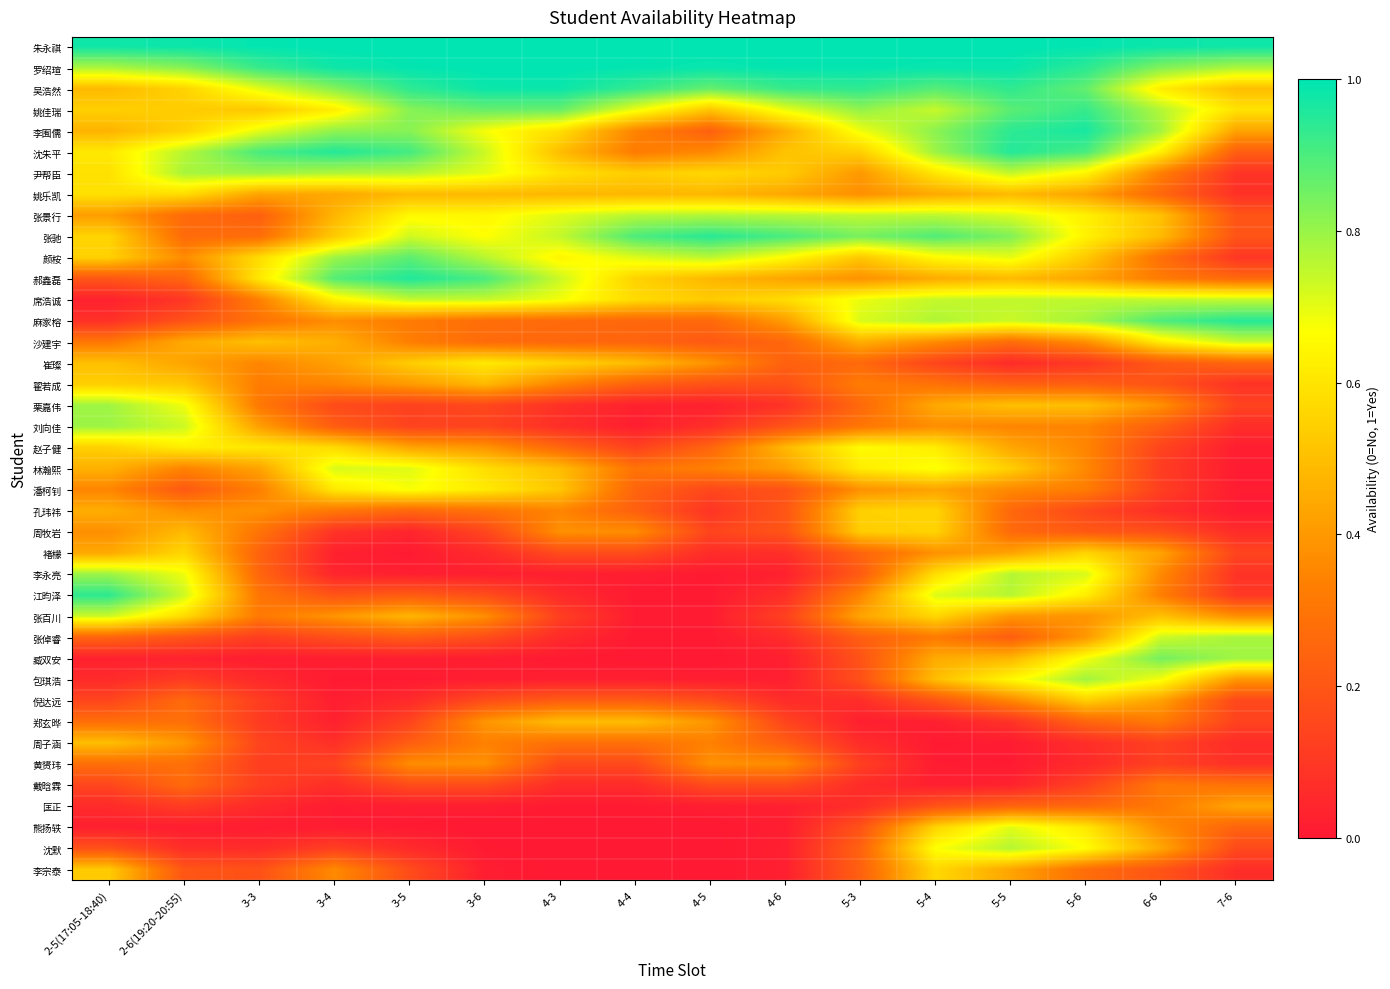

Reading right to left, list all the values displayed in this chart.

朱永祺: 7-6=1.0	6-6=1.0	5-6=1.0	5-5=1.0	5-4=1.0	5-3=1.0	4-6=1.0	4-5=1.0	4-4=1.0	4-3=1.0	3-6=1.0	3-5=1.0	3-4=1.0	3-3=1.0	2-6(19:20-20:55)=1.0	2-5(17:05-18:40)=1.0
罗绍瑄: 7-6=0.8	6-6=0.8	5-6=0.9	5-5=1.0	5-4=1.0	5-3=1.0	4-6=1.0	4-5=1.0	4-4=1.0	4-3=1.0	3-6=1.0	3-5=1.0	3-4=1.0	3-3=0.9	2-6(19:20-20:55)=0.8	2-5(17:05-18:40)=0.8
吴浩然: 7-6=0.5	6-6=0.6	5-6=0.9	5-5=0.9	5-4=0.9	5-3=0.9	4-6=0.9	4-5=0.9	4-4=0.9	4-3=1.0	3-6=1.0	3-5=0.9	3-4=0.8	3-3=0.7	2-6(19:20-20:55)=0.6	2-5(17:05-18:40)=0.5
姚佳瑞: 7-6=0.6	6-6=0.8	5-6=0.9	5-5=0.9	5-4=0.7	5-3=0.8	4-6=0.7	4-5=0.5	4-4=0.7	4-3=0.9	3-6=0.9	3-5=0.8	3-4=0.6	3-3=0.5	2-6(19:20-20:55)=0.5	2-5(17:05-18:40)=0.5
李囿儒: 7-6=0.4	6-6=0.8	5-6=1.0	5-5=0.9	5-4=0.8	5-3=0.7	4-6=0.5	4-5=0.2	4-4=0.3	4-3=0.6	3-6=0.7	3-5=0.8	3-4=0.8	3-3=0.7	2-6(19:20-20:55)=0.5	2-5(17:05-18:40)=0.5
沈朱平: 7-6=0.2	6-6=0.6	5-6=0.9	5-5=1.0	5-4=0.8	5-3=0.5	4-6=0.5	4-5=0.4	4-4=0.3	4-3=0.5	3-6=0.7	3-5=0.9	3-4=1.0	3-3=0.9	2-6(19:20-20:55)=0.8	2-5(17:05-18:40)=0.6
尹帮臣: 7-6=0.1	6-6=0.3	5-6=0.6	5-5=0.7	5-4=0.6	5-3=0.4	4-6=0.5	4-5=0.6	4-4=0.5	4-3=0.6	3-6=0.7	3-5=0.8	3-4=0.8	3-3=0.8	2-6(19:20-20:55)=0.8	2-5(17:05-18:40)=0.6
姚乐凯: 7-6=0.1	6-6=0.3	5-6=0.4	5-5=0.5	5-4=0.4	5-3=0.4	4-6=0.4	4-5=0.5	4-4=0.5	4-3=0.5	3-6=0.5	3-5=0.5	3-4=0.4	3-3=0.4	2-6(19:20-20:55)=0.6	2-5(17:05-18:40)=0.6
张景行: 7-6=0.2	6-6=0.5	5-6=0.6	5-5=0.7	5-4=0.8	5-3=0.7	4-6=0.8	4-5=0.8	4-4=0.8	4-3=0.7	3-6=0.6	3-5=0.7	3-4=0.5	3-3=0.2	2-6(19:20-20:55)=0.3	2-5(17:05-18:40)=0.4
张驰: 7-6=0.2	6-6=0.5	5-6=0.6	5-5=0.8	5-4=0.9	5-3=0.8	4-6=0.9	4-5=0.9	4-4=0.9	4-3=0.7	3-6=0.7	3-5=0.7	3-4=0.5	3-3=0.3	2-6(19:20-20:55)=0.3	2-5(17:05-18:40)=0.6
颜桉: 7-6=0.1	6-6=0.3	5-6=0.5	5-5=0.7	5-4=0.7	5-3=0.5	4-6=0.7	4-5=0.8	4-4=0.7	4-3=0.6	3-6=0.8	3-5=0.9	3-4=0.8	3-3=0.6	2-6(19:20-20:55)=0.4	2-5(17:05-18:40)=0.5
郝鑫磊: 7-6=0.3	6-6=0.3	5-6=0.4	5-5=0.5	5-4=0.4	5-3=0.4	4-6=0.4	4-5=0.5	4-4=0.6	4-3=0.7	3-6=0.9	3-5=1.0	3-4=0.9	3-3=0.6	2-6(19:20-20:55)=0.3	2-5(17:05-18:40)=0.2
席浩诚: 7-6=0.7	6-6=0.7	5-6=0.7	5-5=0.7	5-4=0.7	5-3=0.7	4-6=0.6	4-5=0.5	4-4=0.6	4-3=0.7	3-6=0.7	3-5=0.7	3-4=0.6	3-3=0.3	2-6(19:20-20:55)=0.1	2-5(17:05-18:40)=0.0
麻家榕: 7-6=1.0	6-6=0.9	5-6=0.8	5-5=0.7	5-4=0.8	5-3=0.7	4-6=0.4	4-5=0.3	4-4=0.3	4-3=0.3	3-6=0.3	3-5=0.3	3-4=0.4	3-3=0.3	2-6(19:20-20:55)=0.2	2-5(17:05-18:40)=0.1
沙建宇: 7-6=0.7	6-6=0.6	5-6=0.4	5-5=0.3	5-4=0.4	5-3=0.5	4-6=0.3	4-5=0.2	4-4=0.2	4-3=0.3	3-6=0.3	3-5=0.3	3-4=0.5	3-3=0.5	2-6(19:20-20:55)=0.4	2-5(17:05-18:40)=0.3
崔璨: 7-6=0.3	6-6=0.2	5-6=0.1	5-5=0.1	5-4=0.1	5-3=0.3	4-6=0.2	4-5=0.4	4-4=0.5	4-3=0.6	3-6=0.6	3-5=0.5	3-4=0.4	3-3=0.4	2-6(19:20-20:55)=0.4	2-5(17:05-18:40)=0.5
翟若成: 7-6=0.1	6-6=0.2	5-6=0.2	5-5=0.2	5-4=0.3	5-3=0.3	4-6=0.2	4-5=0.2	4-4=0.2	4-3=0.3	3-6=0.5	3-5=0.4	3-4=0.4	3-3=0.3	2-6(19:20-20:55)=0.5	2-5(17:05-18:40)=0.5
栗嘉伟: 7-6=0.1	6-6=0.4	5-6=0.5	5-5=0.5	5-4=0.4	5-3=0.3	4-6=0.1	4-5=0.0	4-4=0.0	4-3=0.1	3-6=0.2	3-5=0.1	3-4=0.2	3-3=0.3	2-6(19:20-20:55)=0.7	2-5(17:05-18:40)=0.8
刘向佳: 7-6=0.1	6-6=0.2	5-6=0.3	5-5=0.3	5-4=0.4	5-3=0.3	4-6=0.2	4-5=0.1	4-4=0.0	4-3=0.1	3-6=0.1	3-5=0.1	3-4=0.2	3-3=0.4	2-6(19:20-20:55)=0.7	2-5(17:05-18:40)=0.8
赵子健: 7-6=0.0	6-6=0.1	5-6=0.3	5-5=0.4	5-4=0.6	5-3=0.7	4-6=0.5	4-5=0.2	4-4=0.1	4-3=0.3	3-6=0.4	3-5=0.4	3-4=0.6	3-3=0.6	2-6(19:20-20:55)=0.6	2-5(17:05-18:40)=0.5
林瀚熙: 7-6=0.0	6-6=0.1	5-6=0.4	5-5=0.5	5-4=0.7	5-3=0.6	4-6=0.4	4-5=0.3	4-4=0.3	4-3=0.5	3-6=0.6	3-5=0.7	3-4=0.7	3-3=0.4	2-6(19:20-20:55)=0.3	2-5(17:05-18:40)=0.5
潘柯钊: 7-6=0.0	6-6=0.1	5-6=0.3	5-5=0.4	5-4=0.4	5-3=0.4	4-6=0.2	4-5=0.2	4-4=0.2	4-3=0.5	3-6=0.6	3-5=0.7	3-4=0.6	3-3=0.3	2-6(19:20-20:55)=0.2	2-5(17:05-18:40)=0.3
孔玮祎: 7-6=0.0	6-6=0.1	5-6=0.2	5-5=0.3	5-4=0.6	5-3=0.5	4-6=0.2	4-5=0.1	4-4=0.2	4-3=0.3	3-6=0.3	3-5=0.3	3-4=0.3	3-3=0.4	2-6(19:20-20:55)=0.4	2-5(17:05-18:40)=0.5
周牧岩: 7-6=0.1	6-6=0.2	5-6=0.2	5-5=0.3	5-4=0.6	5-3=0.5	4-6=0.2	4-5=0.1	4-4=0.4	4-3=0.4	3-6=0.1	3-5=0.0	3-4=0.1	3-3=0.3	2-6(19:20-20:55)=0.5	2-5(17:05-18:40)=0.4
褚檬: 7-6=0.1	6-6=0.4	5-6=0.6	5-5=0.4	5-4=0.4	5-3=0.2	4-6=0.1	4-5=0.1	4-4=0.2	4-3=0.2	3-6=0.1	3-5=0.0	3-4=0.0	3-3=0.2	2-6(19:20-20:55)=0.6	2-5(17:05-18:40)=0.4
李永亮: 7-6=0.1	6-6=0.4	5-6=0.7	5-5=0.8	5-4=0.6	5-3=0.2	4-6=0.0	4-5=0.0	4-4=0.0	4-3=0.0	3-6=0.0	3-5=0.0	3-4=0.0	3-3=0.3	2-6(19:20-20:55)=0.7	2-5(17:05-18:40)=0.8
江昀泽: 7-6=0.1	6-6=0.3	5-6=0.6	5-5=0.8	5-4=0.7	5-3=0.3	4-6=0.1	4-5=0.0	4-4=0.0	4-3=0.1	3-6=0.2	3-5=0.2	3-4=0.2	3-3=0.3	2-6(19:20-20:55)=0.7	2-5(17:05-18:40)=0.9
张百川: 7-6=0.4	6-6=0.5	5-6=0.4	5-5=0.4	5-4=0.6	5-3=0.4	4-6=0.1	4-5=0.0	4-4=0.0	4-3=0.1	3-6=0.4	3-5=0.5	3-4=0.4	3-3=0.3	2-6(19:20-20:55)=0.6	2-5(17:05-18:40)=0.7
张倬睿: 7-6=0.8	6-6=0.7	5-6=0.4	5-5=0.2	5-4=0.3	5-3=0.2	4-6=0.1	4-5=0.0	4-4=0.0	4-3=0.1	3-6=0.2	3-5=0.2	3-4=0.2	3-3=0.1	2-6(19:20-20:55)=0.2	2-5(17:05-18:40)=0.2
臧双安: 7-6=0.8	6-6=0.8	5-6=0.7	5-5=0.5	5-4=0.4	5-3=0.2	4-6=0.0	4-5=0.0	4-4=0.0	4-3=0.0	3-6=0.0	3-5=0.0	3-4=0.0	3-3=0.0	2-6(19:20-20:55)=0.0	2-5(17:05-18:40)=0.0
包琪浩: 7-6=0.4	6-6=0.7	5-6=0.8	5-5=0.6	5-4=0.5	5-3=0.2	4-6=0.0	4-5=0.0	4-4=0.0	4-3=0.0	3-6=0.0	3-5=0.0	3-4=0.0	3-3=0.1	2-6(19:20-20:55)=0.1	2-5(17:05-18:40)=0.1
倪达远: 7-6=0.2	6-6=0.4	5-6=0.5	5-5=0.4	5-4=0.2	5-3=0.1	4-6=0.1	4-5=0.2	4-4=0.2	4-3=0.2	3-6=0.2	3-5=0.1	3-4=0.0	3-3=0.1	2-6(19:20-20:55)=0.3	2-5(17:05-18:40)=0.1
郑玄晔: 7-6=0.1	6-6=0.3	5-6=0.2	5-5=0.1	5-4=0.0	5-3=0.0	4-6=0.1	4-5=0.4	4-4=0.5	4-3=0.5	3-6=0.4	3-5=0.1	3-4=0.0	3-3=0.1	2-6(19:20-20:55)=0.3	2-5(17:05-18:40)=0.3
周子涵: 7-6=0.1	6-6=0.1	5-6=0.1	5-5=0.0	5-4=0.0	5-3=0.1	4-6=0.2	4-5=0.3	4-4=0.3	4-3=0.3	3-6=0.3	3-5=0.2	3-4=0.1	3-3=0.1	2-6(19:20-20:55)=0.4	2-5(17:05-18:40)=0.5
黄赟玮: 7-6=0.1	6-6=0.1	5-6=0.1	5-5=0.0	5-4=0.0	5-3=0.1	4-6=0.4	4-5=0.4	4-4=0.2	4-3=0.2	3-6=0.4	3-5=0.4	3-4=0.1	3-3=0.1	2-6(19:20-20:55)=0.3	2-5(17:05-18:40)=0.3
戴晗霖: 7-6=0.3	6-6=0.3	5-6=0.1	5-5=0.0	5-4=0.0	5-3=0.1	4-6=0.2	4-5=0.2	4-4=0.1	4-3=0.1	3-6=0.2	3-5=0.2	3-4=0.1	3-3=0.1	2-6(19:20-20:55)=0.3	2-5(17:05-18:40)=0.1
匡正: 7-6=0.4	6-6=0.3	5-6=0.3	5-5=0.2	5-4=0.2	5-3=0.1	4-6=0.0	4-5=0.0	4-4=0.0	4-3=0.0	3-6=0.0	3-5=0.0	3-4=0.0	3-3=0.1	2-6(19:20-20:55)=0.1	2-5(17:05-18:40)=0.1
熊扬轶: 7-6=0.2	6-6=0.4	5-6=0.6	5-5=0.7	5-4=0.6	5-3=0.2	4-6=0.0	4-5=0.0	4-4=0.0	4-3=0.0	3-6=0.0	3-5=0.0	3-4=0.0	3-3=0.0	2-6(19:20-20:55)=0.0	2-5(17:05-18:40)=0.0
沈默: 7-6=0.2	6-6=0.4	5-6=0.7	5-5=0.8	5-4=0.7	5-3=0.2	4-6=0.0	4-5=0.0	4-4=0.0	4-3=0.0	3-6=0.0	3-5=0.1	3-4=0.1	3-3=0.1	2-6(19:20-20:55)=0.1	2-5(17:05-18:40)=0.2
李宗泰: 7-6=0.1	6-6=0.2	5-6=0.3	5-5=0.4	5-4=0.6	5-3=0.2	4-6=0.0	4-5=0.0	4-4=0.0	4-3=0.0	3-6=0.0	3-5=0.2	3-4=0.4	3-3=0.2	2-6(19:20-20:55)=0.2	2-5(17:05-18:40)=0.5